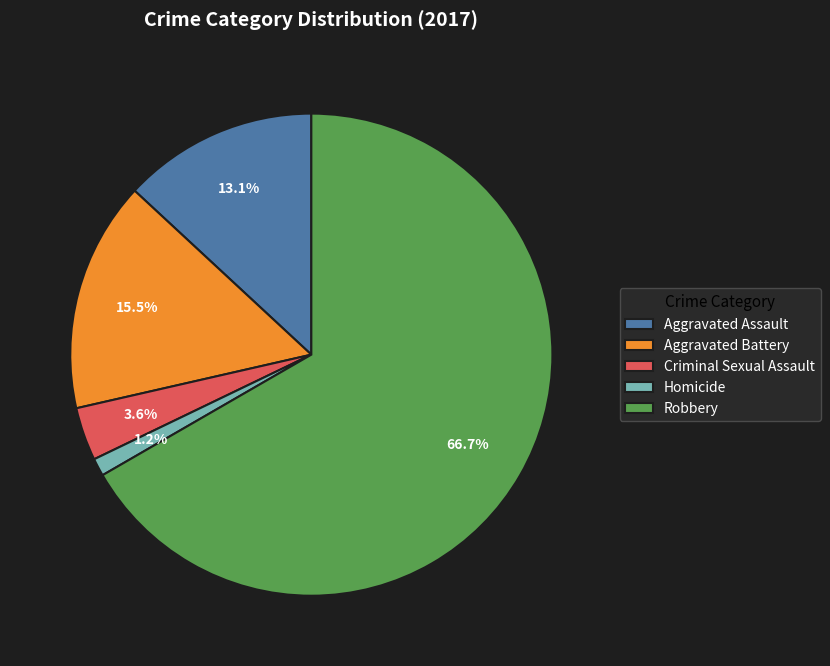

Which slice is the smallest?

Homicide